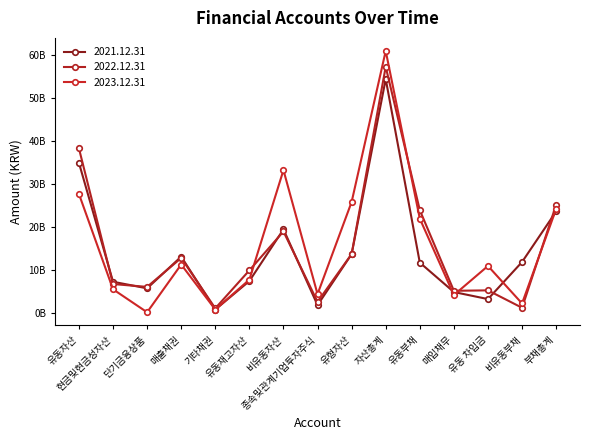

Does the chart have visible grid lines?

No